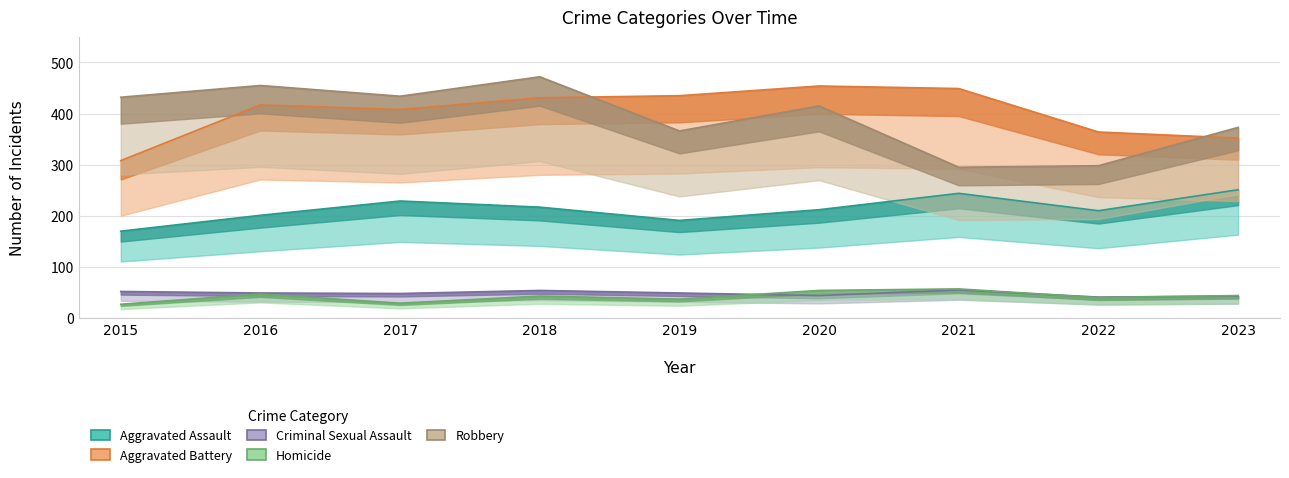

What value does the Aggravated Assault series have at 2019, to the nearest 10?

190